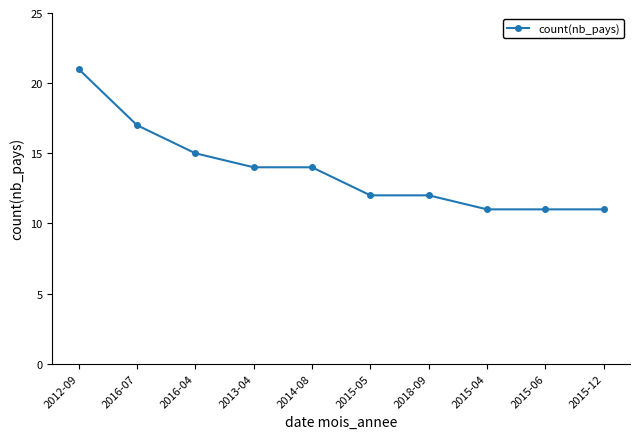

What is the sum of all values?

138